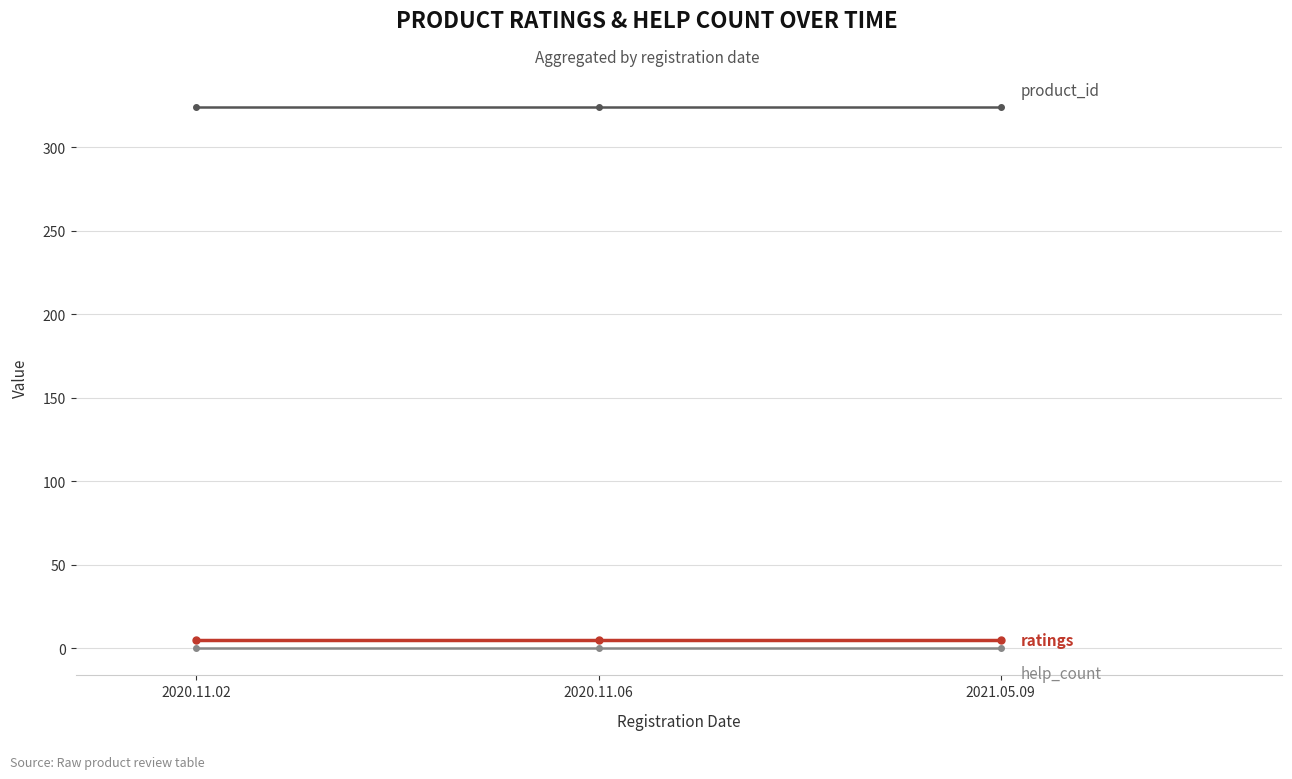

What is the label of the 3rd point from the right?

2020.11.02